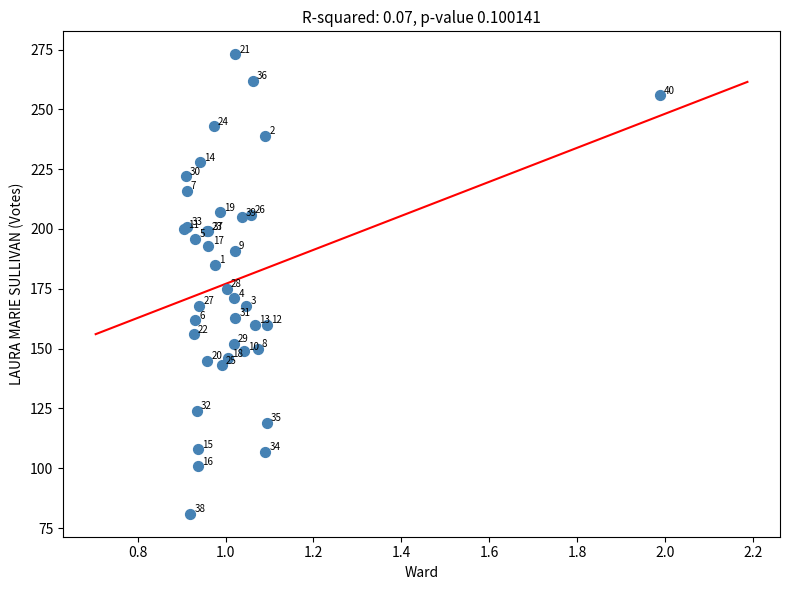

What Y value in the scatter plot is closest to 177?

175